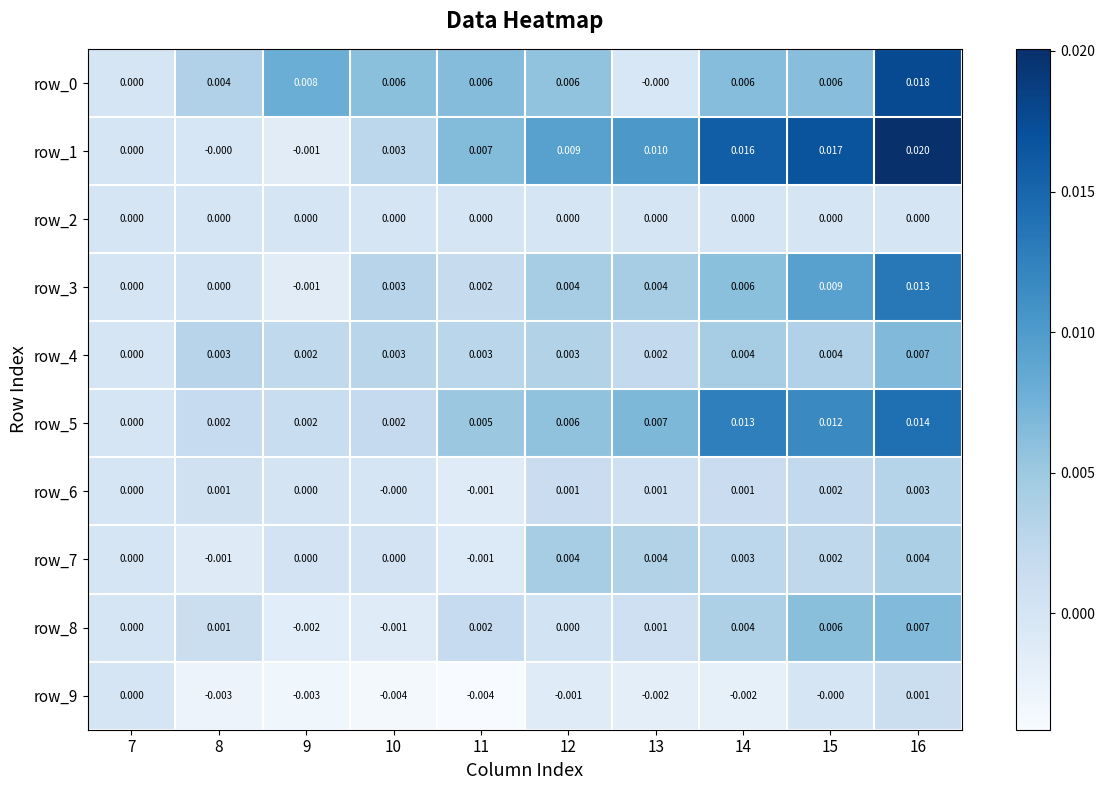

List the series in order of their peak value, highest first.

row_1, row_0, row_5, row_3, row_4, row_8, row_7, row_6, row_9, row_2